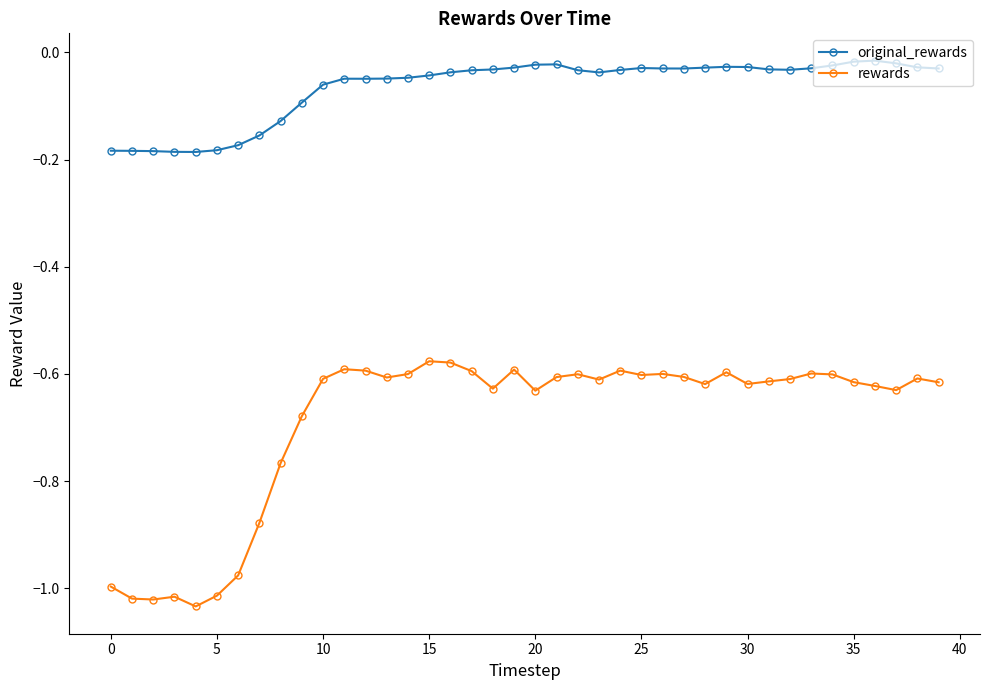

What is the difference between the second highest and minimum values in the rewards series?

0.5